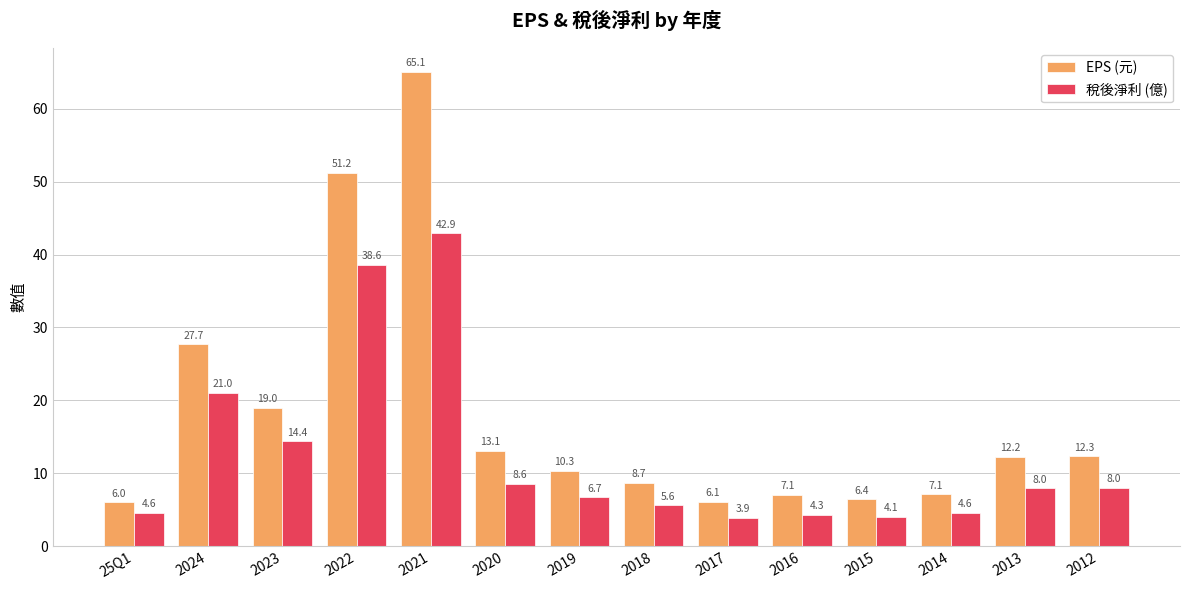

What is the minimum value for 稅後淨利 (億)?

3.9